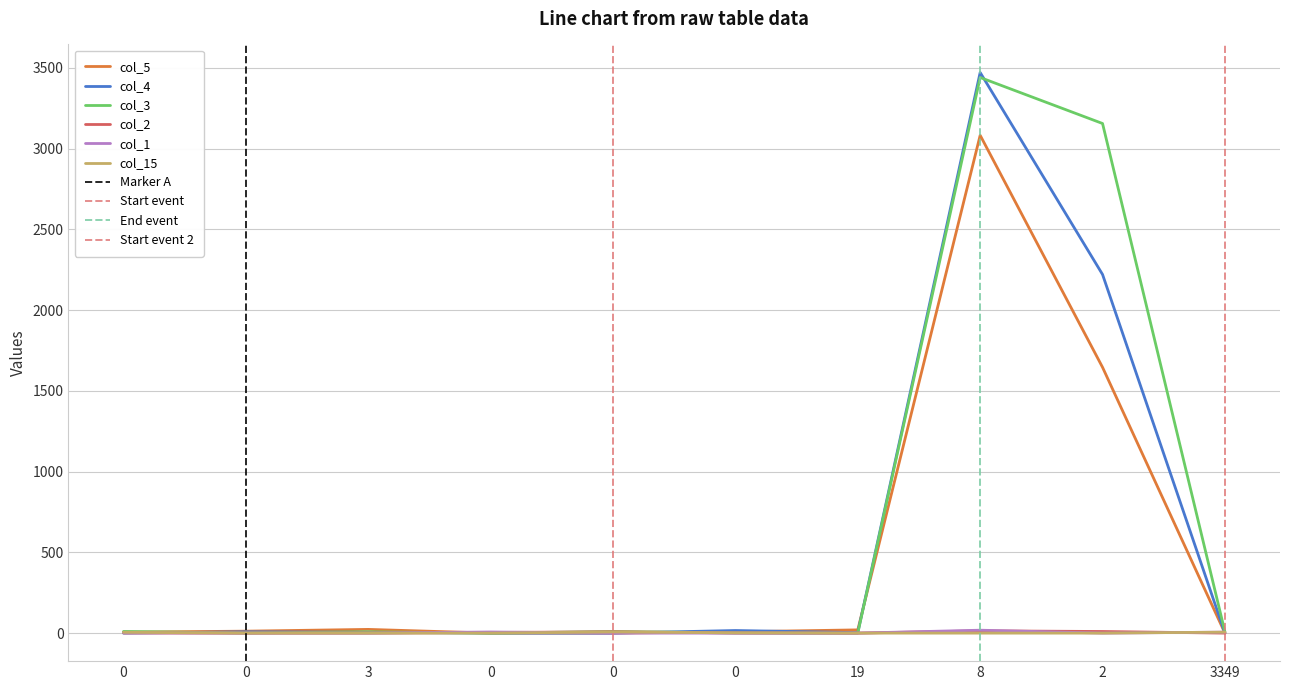

What is the total value across all series at 0?

24